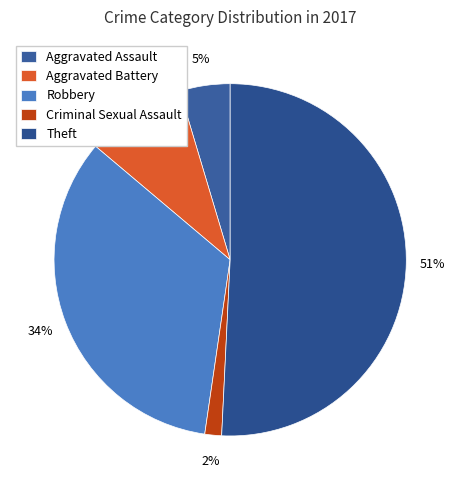

Between Theft and Aggravated Battery, which is larger?

Theft